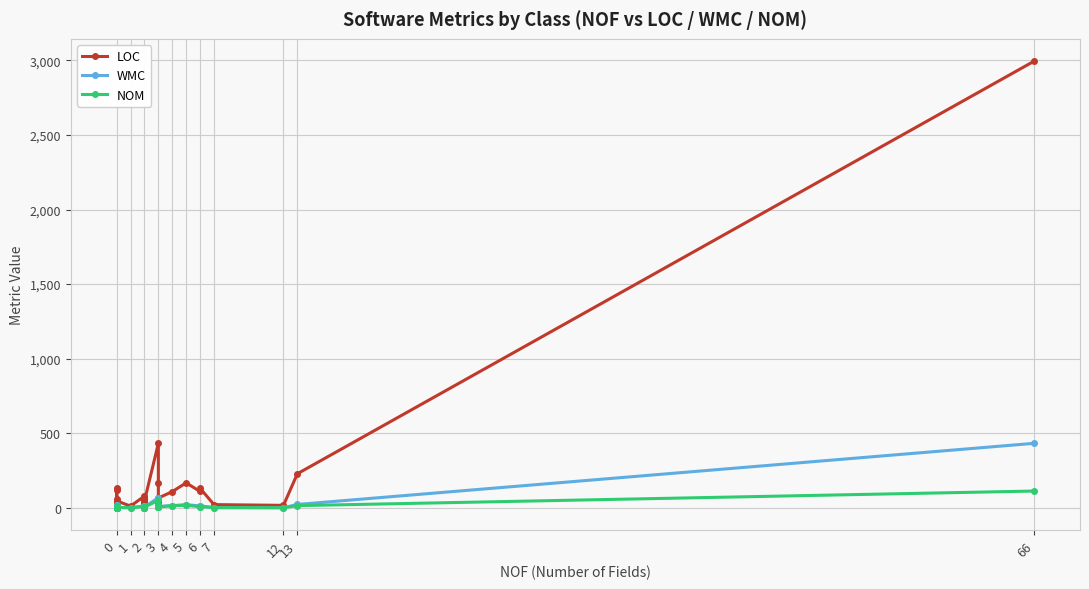

Reading left to right, transcribe all the data shown in this chart.

LOC: 116	7	5	12	23	60	132	3	6	14	5	4	4	39	30	4	4	19	46	11	78	61	30	19	42	74	45	432	165	37	33	65	108	167	109	131	21	16	228	2995
WMC: 19	1	0	9	1	9	16	0	3	4	1	0	1	6	3	0	0	3	2	0	13	9	3	1	1	1	5	67	19	4	2	9	14	21	12	13	1	0	22	432
NOM: 15	1	0	9	1	9	6	0	3	4	1	0	1	6	3	0	0	2	2	0	8	5	3	1	1	1	4	50	16	3	2	5	14	16	7	8	1	0	14	112